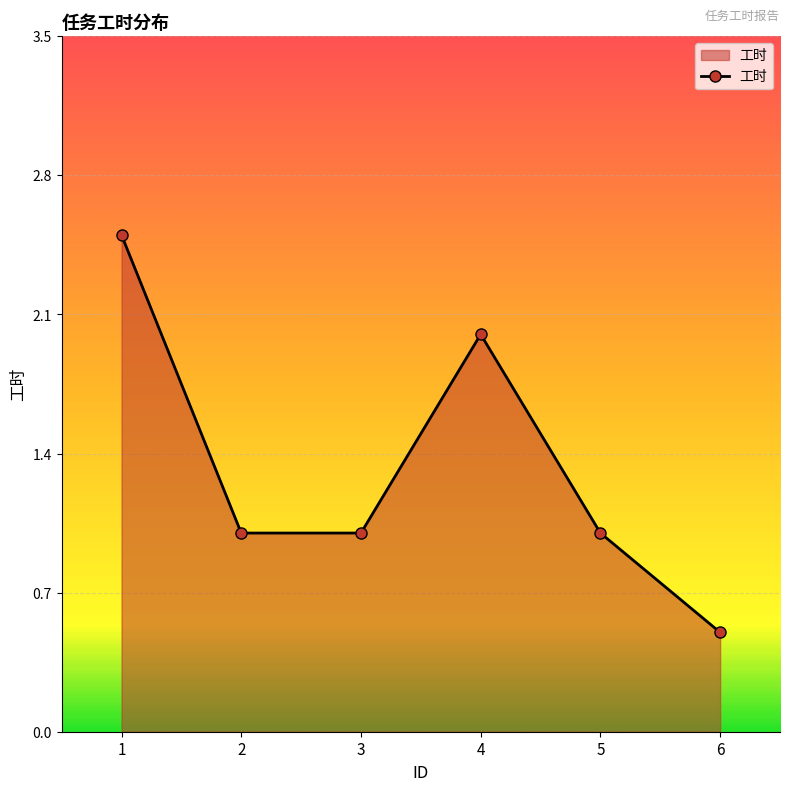

What is the difference between the maximum and second lowest values?

1.5